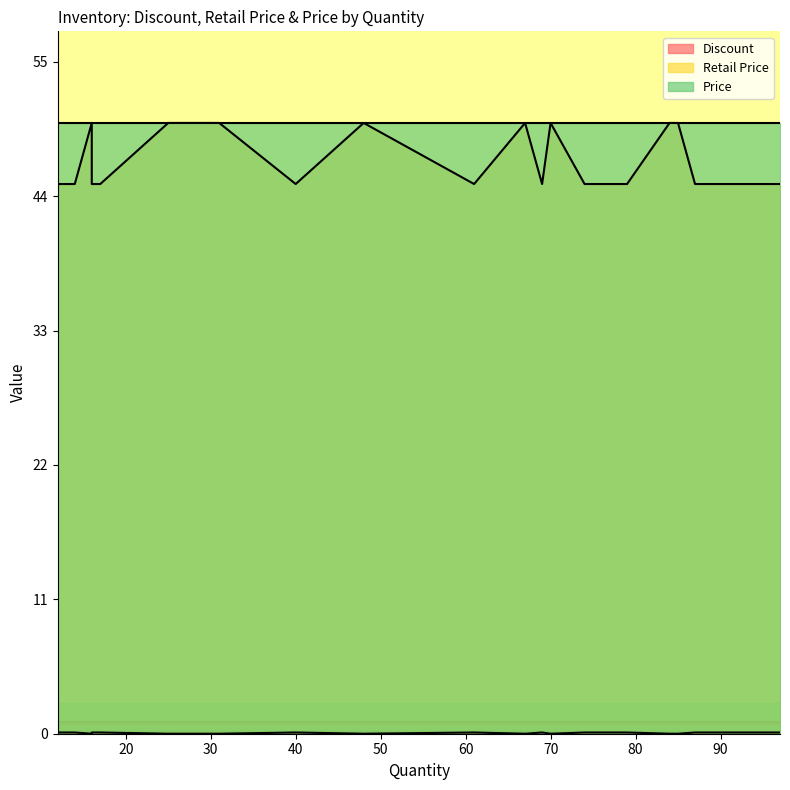

List the labels in order of Retail Price value, largest first.

25, 67, 70, 16, 85, 84, 48, 31, 76, 69, 12, 79, 16, 87, 97, 14, 40, 61, 74, 17